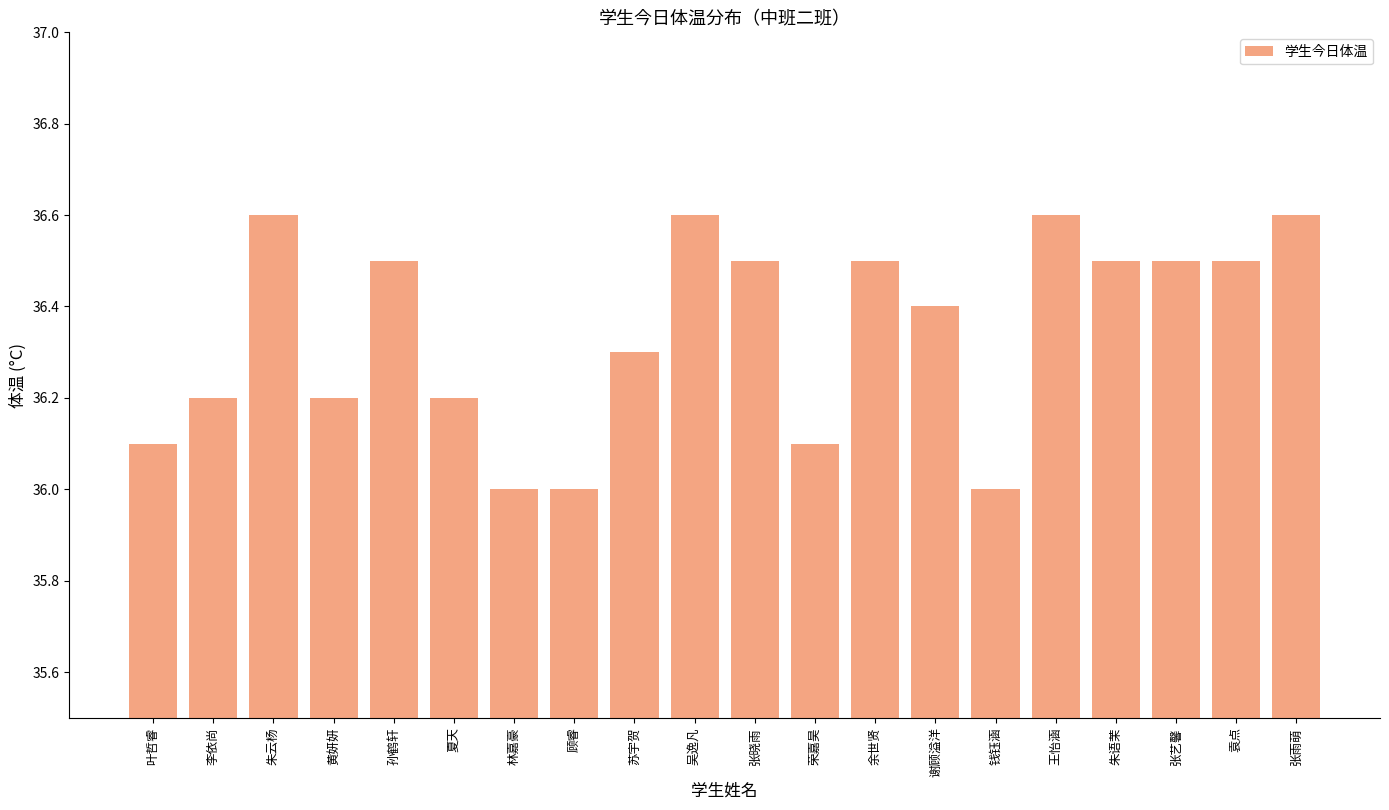

Reading left to right, list all the values displayed in this chart.

叶哲睿=36.1	李依尚=36.2	朱云杨=36.6	黄妍妍=36.2	孙鹤轩=36.5	夏天=36.2	林嘉豪=36.0	顾睿=36.0	苏宇贺=36.3	吴逸凡=36.6	张晓雨=36.5	荣嘉昊=36.1	余世贤=36.5	谢顾溢洋=36.4	钱钰涵=36.0	王怡涵=36.6	朱语茉=36.5	张艺馨=36.5	袁点=36.5	张雨萌=36.6